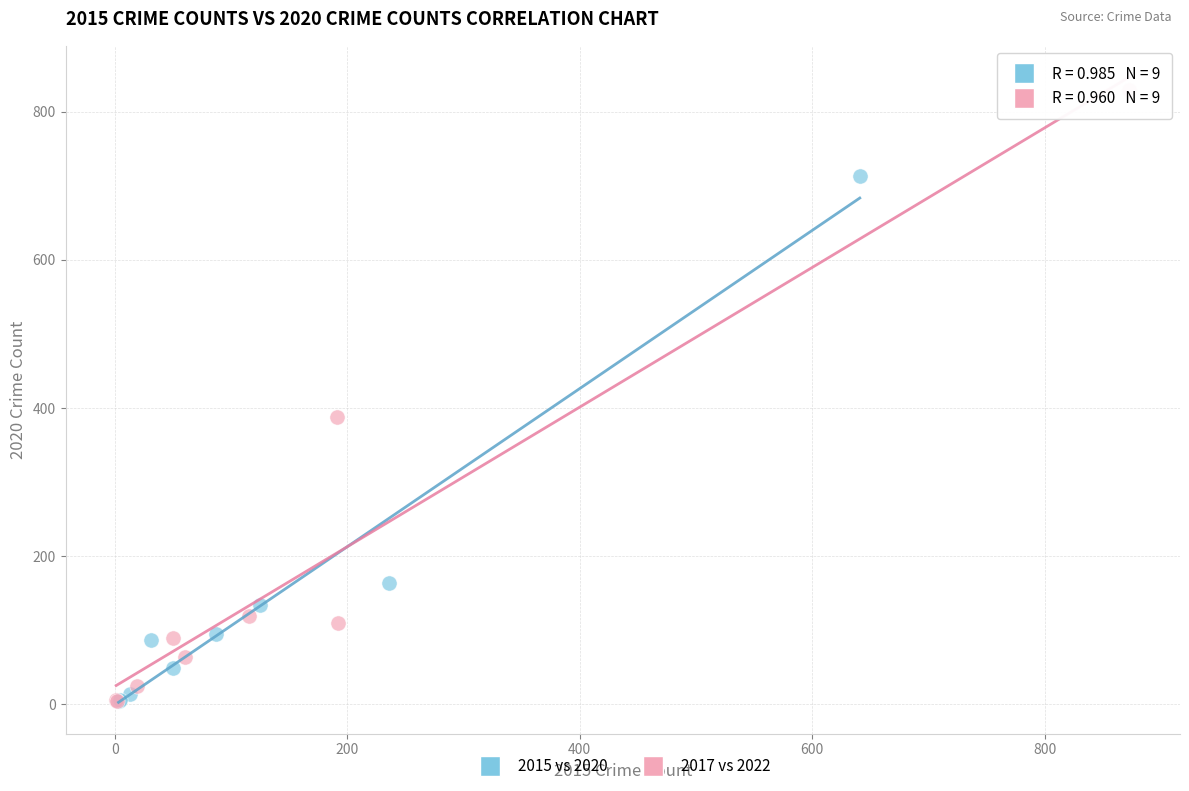

Which series has the widest spread of Y values?

2017 vs 2022